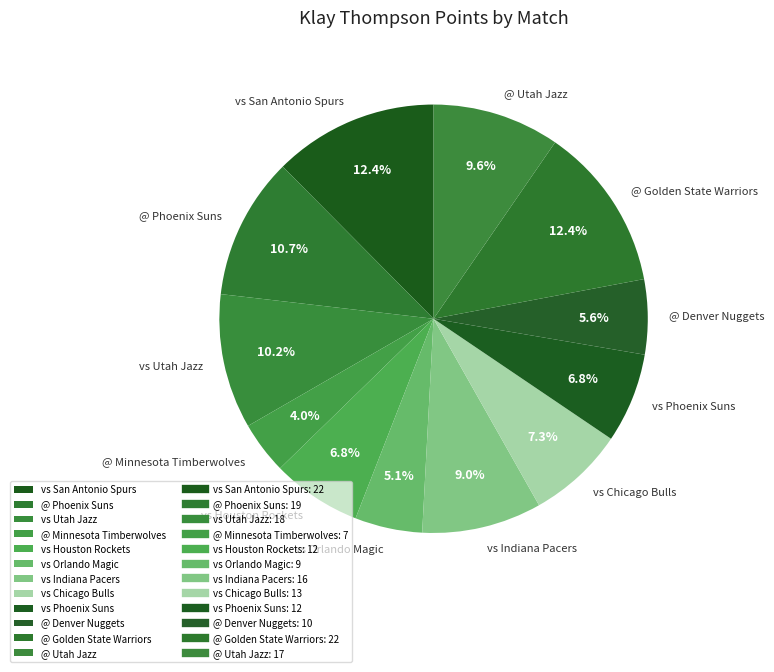

Between vs Orlando Magic and vs Chicago Bulls, which is larger?

vs Chicago Bulls